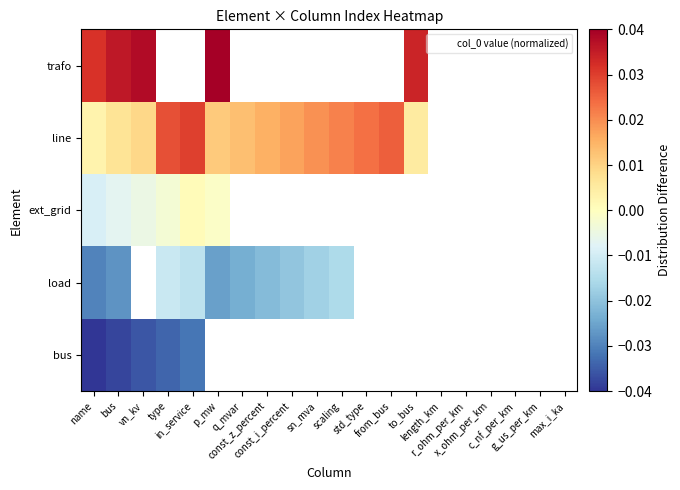

How many distinct data groups are displayed?

5